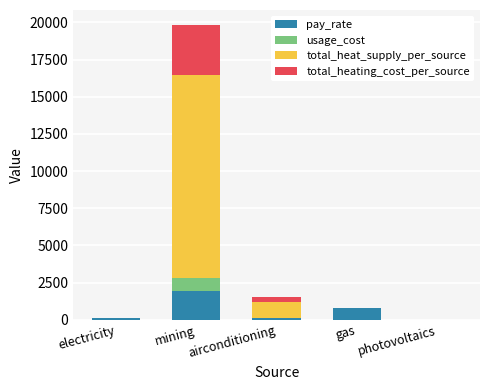

What is the total value across all series at mining?

19841.1